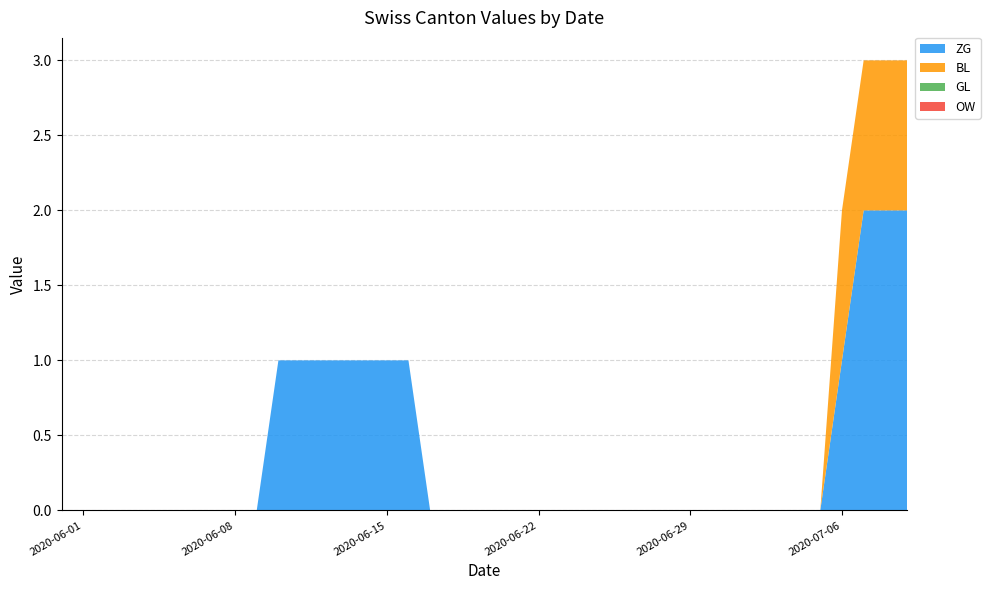

Reading right to left, list all the values displayed in this chart.

ZG: 2020-07-09=2	2020-07-08=2	2020-07-07=2	2020-07-06=1	2020-07-05=0	2020-07-04=0	2020-07-03=0	2020-07-02=0	2020-07-01=0	2020-06-30=0	2020-06-29=0	2020-06-28=0	2020-06-27=0	2020-06-26=0	2020-06-25=0	2020-06-24=0	2020-06-23=0	2020-06-22=0	2020-06-21=0	2020-06-20=0	2020-06-19=0	2020-06-18=0	2020-06-17=0	2020-06-16=1	2020-06-15=1	2020-06-14=1	2020-06-13=1	2020-06-12=1	2020-06-11=1	2020-06-10=1	2020-06-09=0	2020-06-08=0	2020-06-07=0	2020-06-06=0	2020-06-05=0	2020-06-04=0	2020-06-03=0	2020-06-02=0	2020-06-01=0	2020-05-31=0
BL: 2020-07-09=1	2020-07-08=1	2020-07-07=1	2020-07-06=1	2020-07-05=0	2020-07-04=0	2020-07-03=0	2020-07-02=0	2020-07-01=0	2020-06-30=0	2020-06-29=0	2020-06-28=0	2020-06-27=0	2020-06-26=0	2020-06-25=0	2020-06-24=0	2020-06-23=0	2020-06-22=0	2020-06-21=0	2020-06-20=0	2020-06-19=0	2020-06-18=0	2020-06-17=0	2020-06-16=0	2020-06-15=0	2020-06-14=0	2020-06-13=0	2020-06-12=0	2020-06-11=0	2020-06-10=0	2020-06-09=0	2020-06-08=0	2020-06-07=0	2020-06-06=0	2020-06-05=0	2020-06-04=0	2020-06-03=0	2020-06-02=0	2020-06-01=0	2020-05-31=0
GL: 2020-07-09=0	2020-07-08=0	2020-07-07=0	2020-07-06=0	2020-07-05=0	2020-07-04=0	2020-07-03=0	2020-07-02=0	2020-07-01=0	2020-06-30=0	2020-06-29=0	2020-06-28=0	2020-06-27=0	2020-06-26=0	2020-06-25=0	2020-06-24=0	2020-06-23=0	2020-06-22=0	2020-06-21=0	2020-06-20=0	2020-06-19=0	2020-06-18=0	2020-06-17=0	2020-06-16=0	2020-06-15=0	2020-06-14=0	2020-06-13=0	2020-06-12=0	2020-06-11=0	2020-06-10=0	2020-06-09=0	2020-06-08=0	2020-06-07=0	2020-06-06=0	2020-06-05=0	2020-06-04=0	2020-06-03=0	2020-06-02=0	2020-06-01=0	2020-05-31=0
OW: 2020-07-09=0	2020-07-08=0	2020-07-07=0	2020-07-06=0	2020-07-05=0	2020-07-04=0	2020-07-03=0	2020-07-02=0	2020-07-01=0	2020-06-30=0	2020-06-29=0	2020-06-28=0	2020-06-27=0	2020-06-26=0	2020-06-25=0	2020-06-24=0	2020-06-23=0	2020-06-22=0	2020-06-21=0	2020-06-20=0	2020-06-19=0	2020-06-18=0	2020-06-17=0	2020-06-16=0	2020-06-15=0	2020-06-14=0	2020-06-13=0	2020-06-12=0	2020-06-11=0	2020-06-10=0	2020-06-09=0	2020-06-08=0	2020-06-07=0	2020-06-06=0	2020-06-05=0	2020-06-04=0	2020-06-03=0	2020-06-02=0	2020-06-01=0	2020-05-31=0